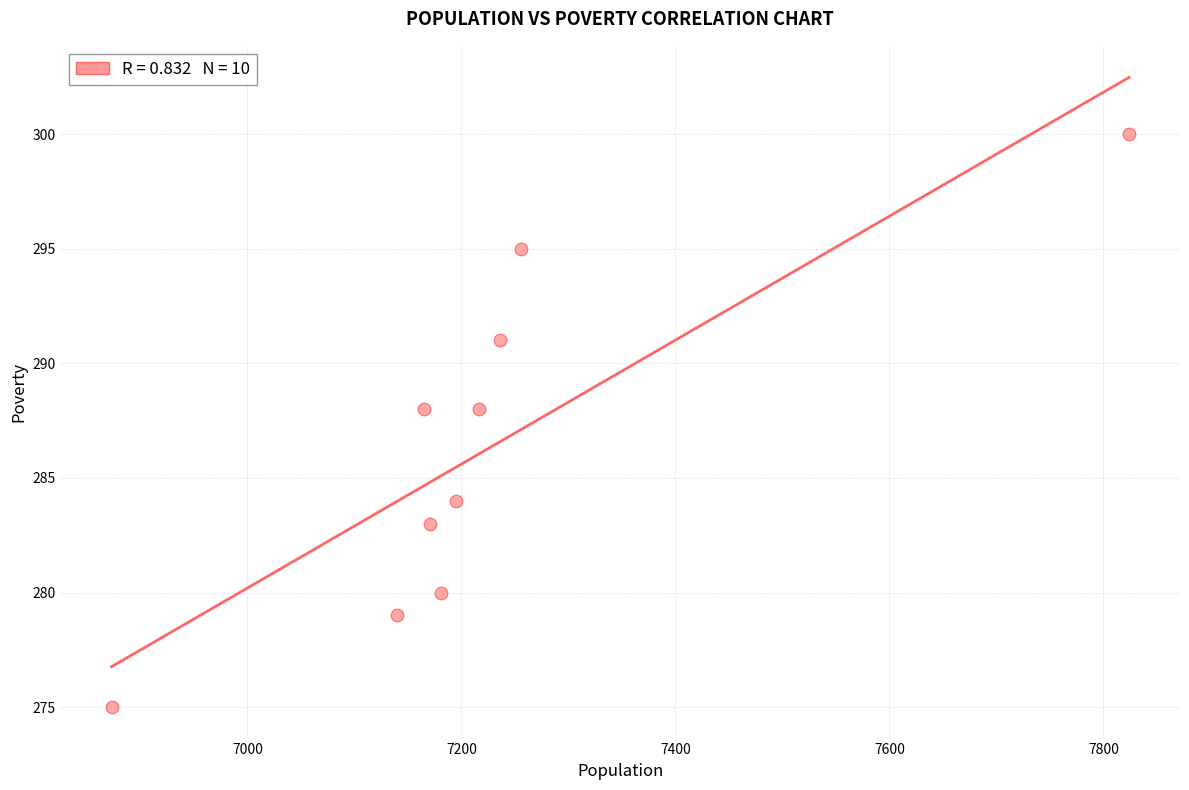

What is the range of X values (max minus min)?

951